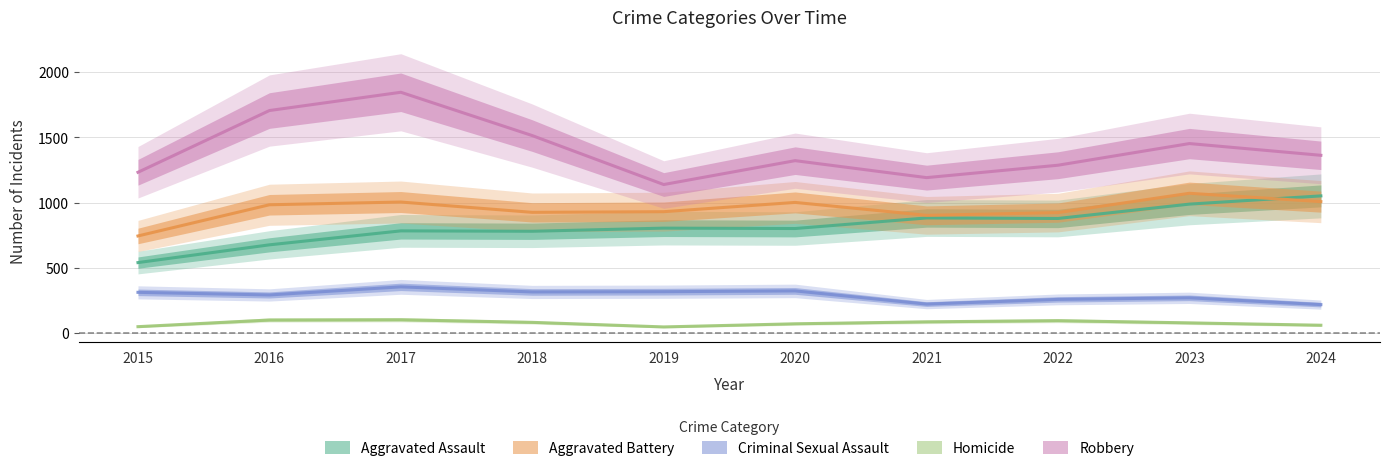

What is the value of the Aggravated Battery point at the 9th from the left?

1072